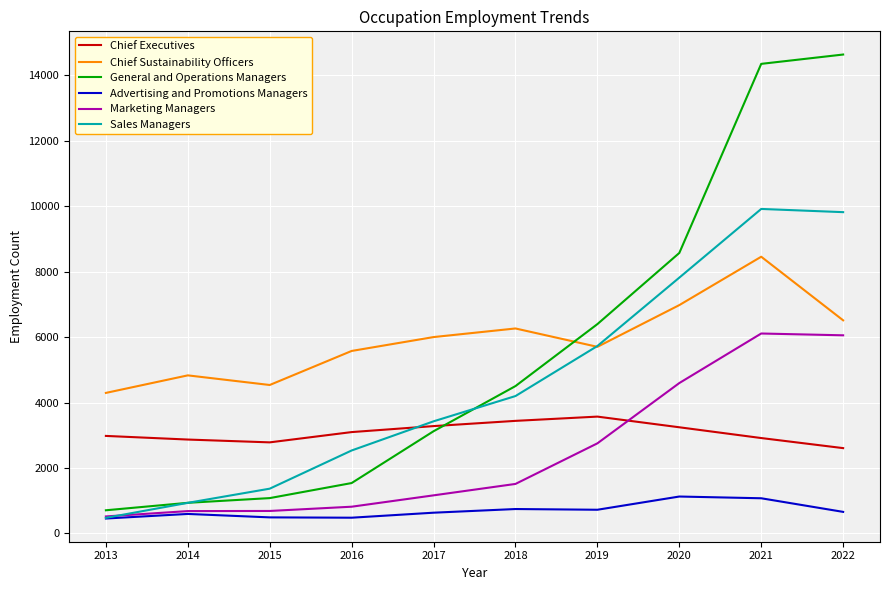

Is it true that Advertising and Promotions Managers equals 723 at 2019?

True